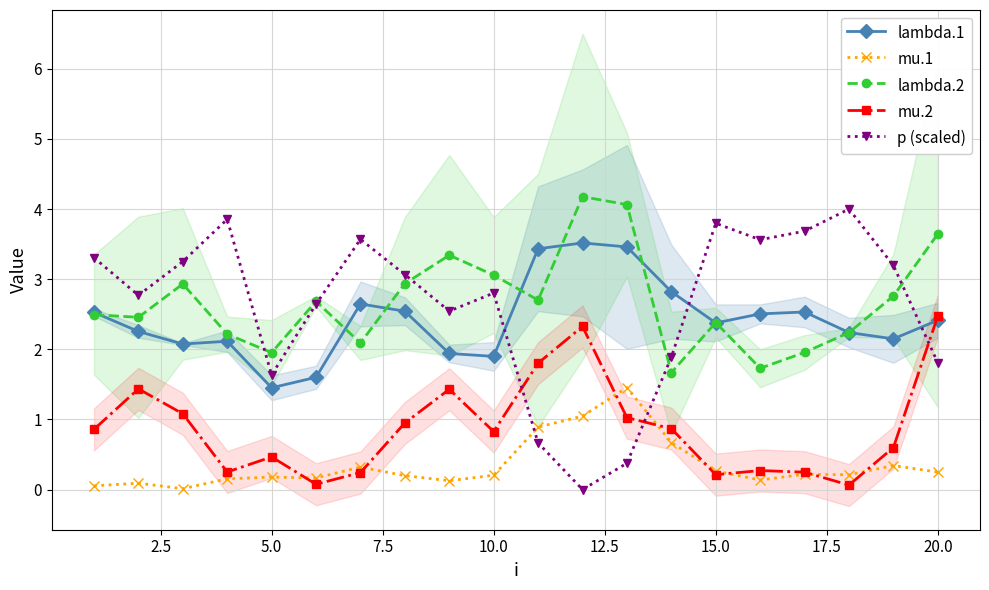

Reading left to right, list all the values displayed in this chart.

lambda.1: 2.5	2.3	2.1	2.1	1.5	1.6	2.6	2.5	1.9	1.9	3.4	3.5	3.5	2.8	2.4	2.5	2.5	2.2	2.1	2.4
mu.1: 0.1	0.1	0.0	0.2	0.2	0.2	0.3	0.2	0.1	0.2	0.9	1.0	1.5	0.7	0.3	0.1	0.2	0.2	0.3	0.2
lambda.2: 2.5	2.5	2.9	2.2	2.0	2.7	2.1	2.9	3.3	3.1	2.7	4.2	4.1	1.7	2.4	1.7	2.0	2.2	2.8	3.6
mu.2: 0.9	1.4	1.1	0.2	0.5	0.1	0.2	0.9	1.4	0.8	1.8	2.3	1.0	0.9	0.2	0.3	0.2	0.1	0.6	2.5
p (scaled): 3.3	2.8	3.3	3.9	1.6	2.6	3.6	3.1	2.5	2.8	0.7	0.0	0.4	1.9	3.8	3.6	3.7	4.0	3.2	1.8